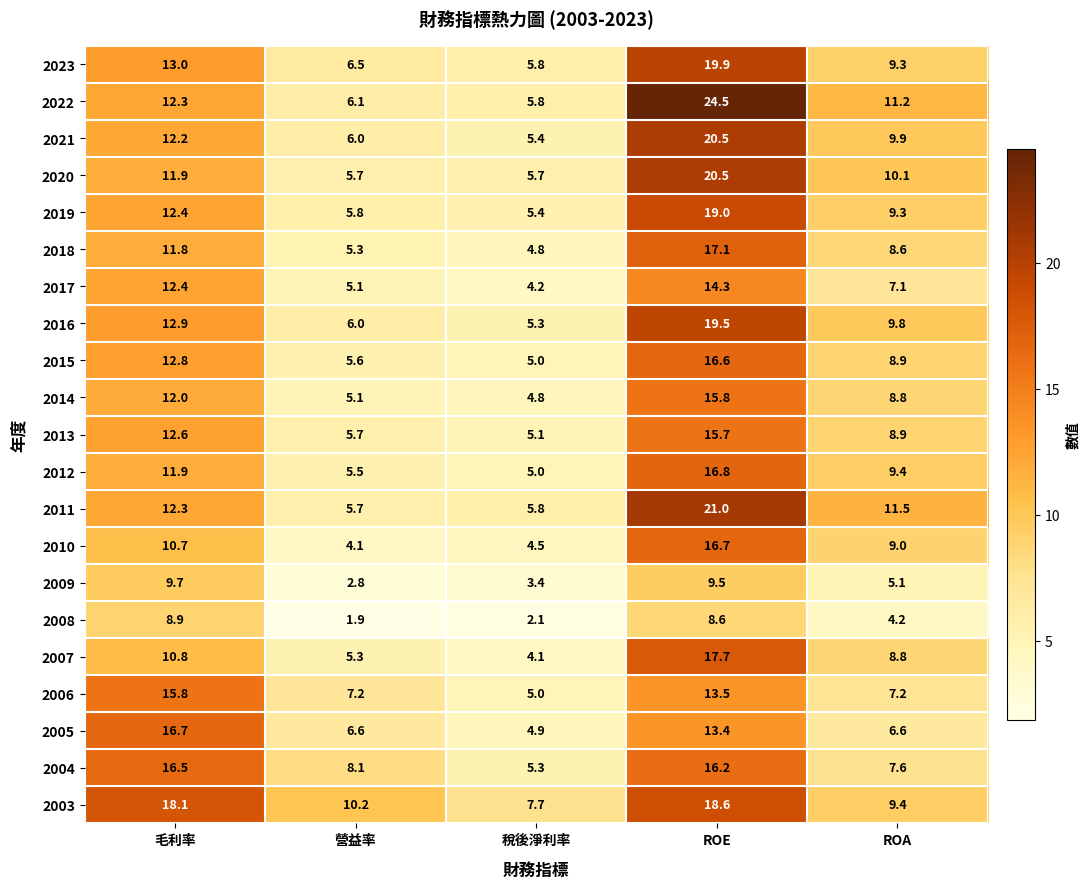

Rank the categories by 2015 value from lowest to highest.

稅後淨利率, 營益率, ROA, 毛利率, ROE